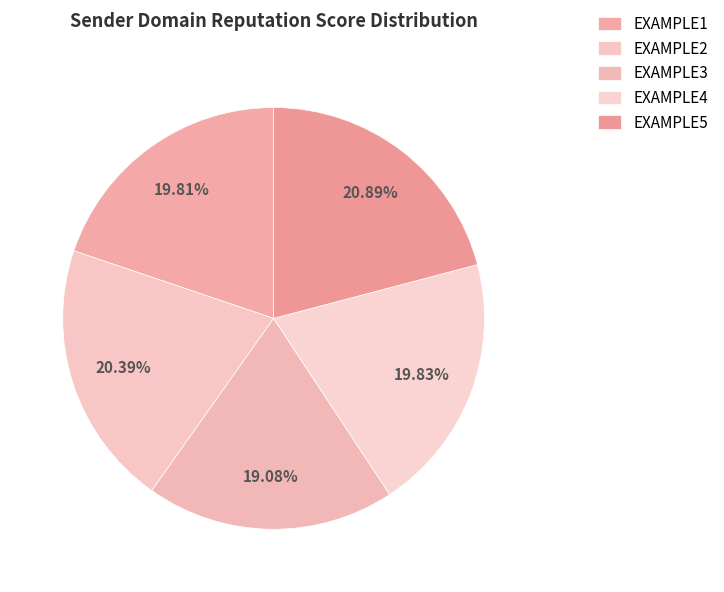

The EXAMPLE1 slice represents 9% of the pie. True or false?

False